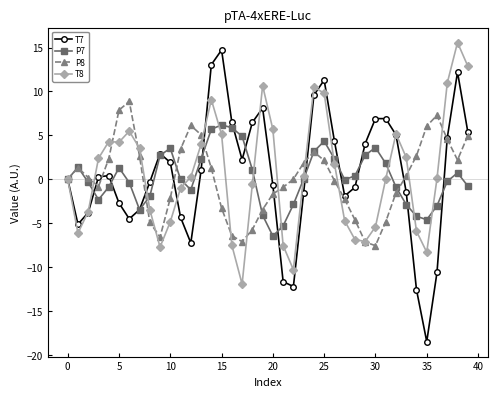

True or false: P8 has more than 1 points higher than both neighbors.

True